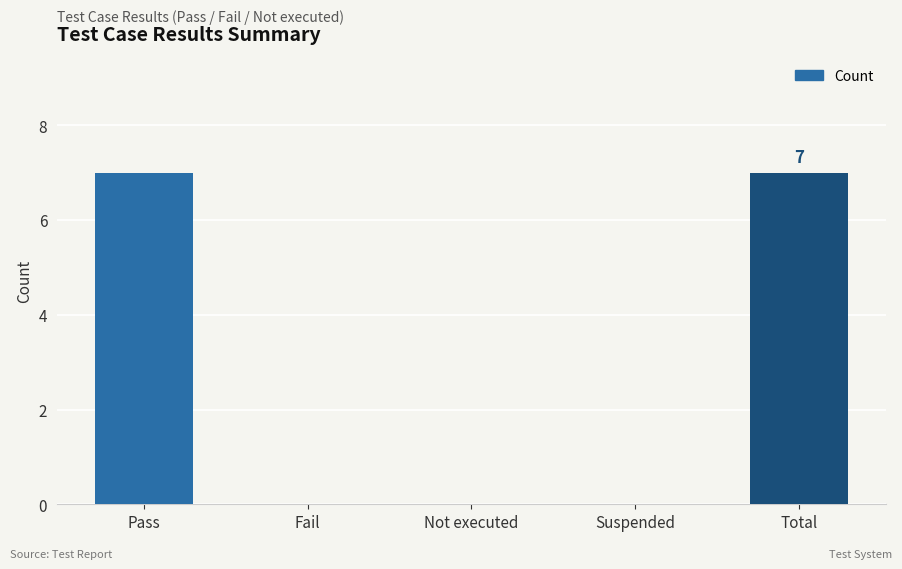

How many series are shown in this chart?

1